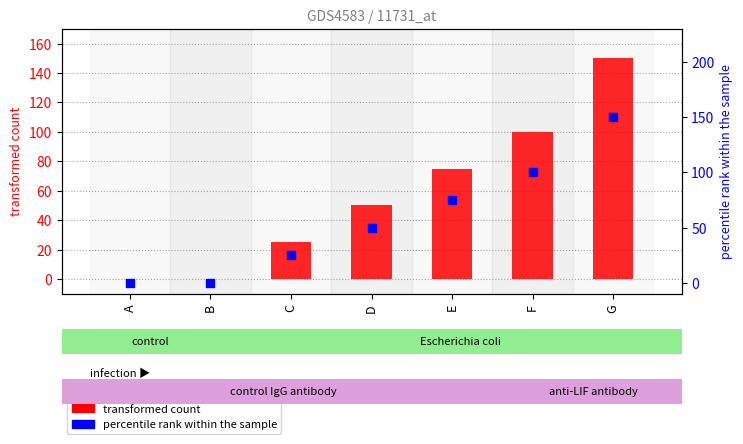

What are all the series names shown in the legend?

transformed count, percentile rank within the sample